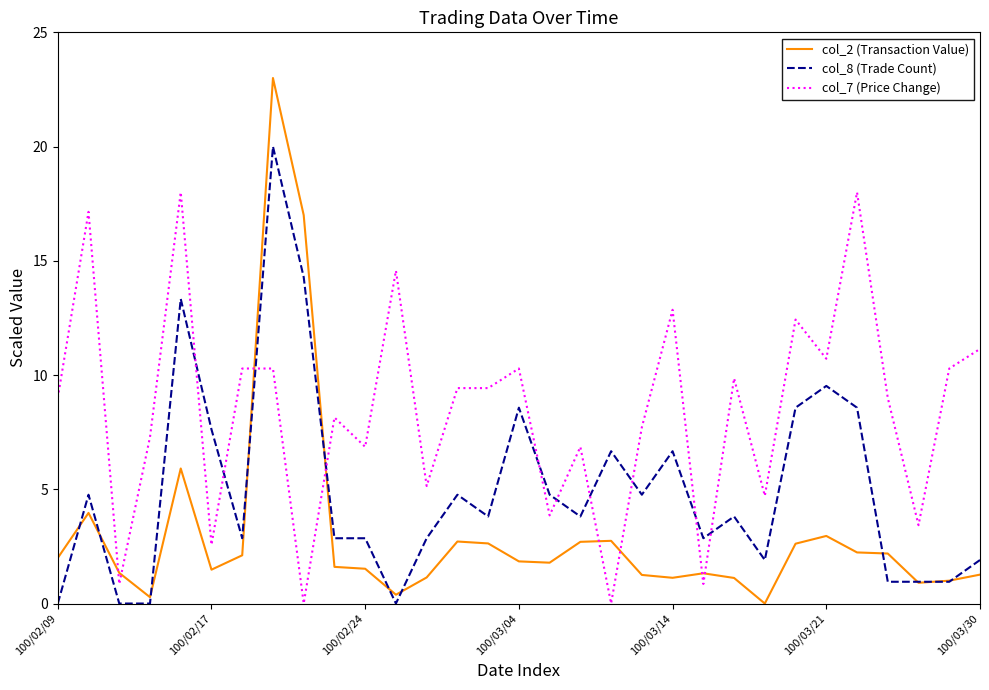

How many values in col_2 (Transaction Value) are above zero?

30